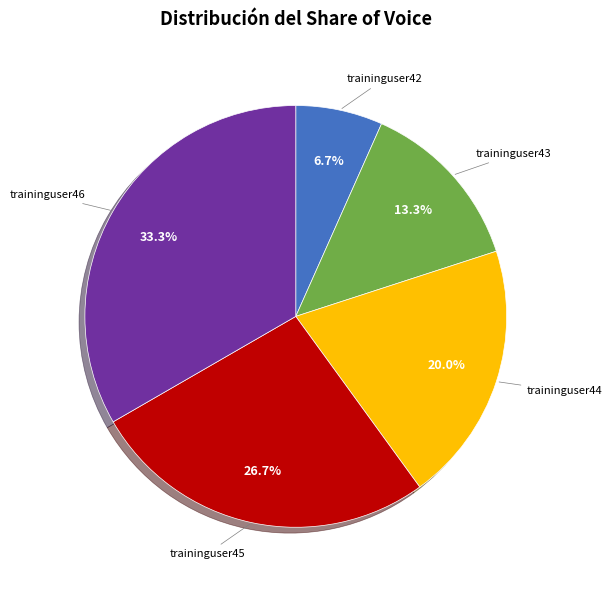

Is there any slice that represents more than half of the pie?

No